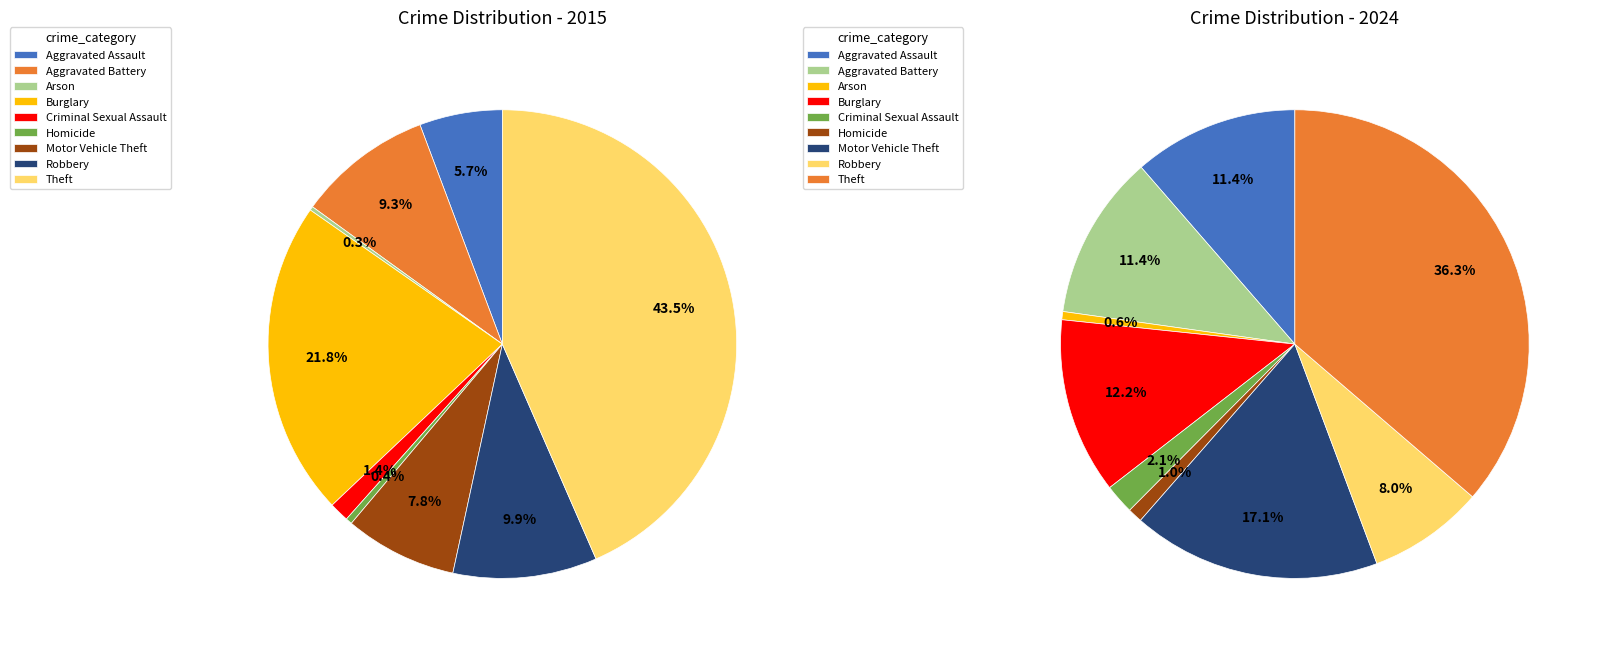

To the nearest percent, what is the difference between the largest and smallest slice percentages?

43%